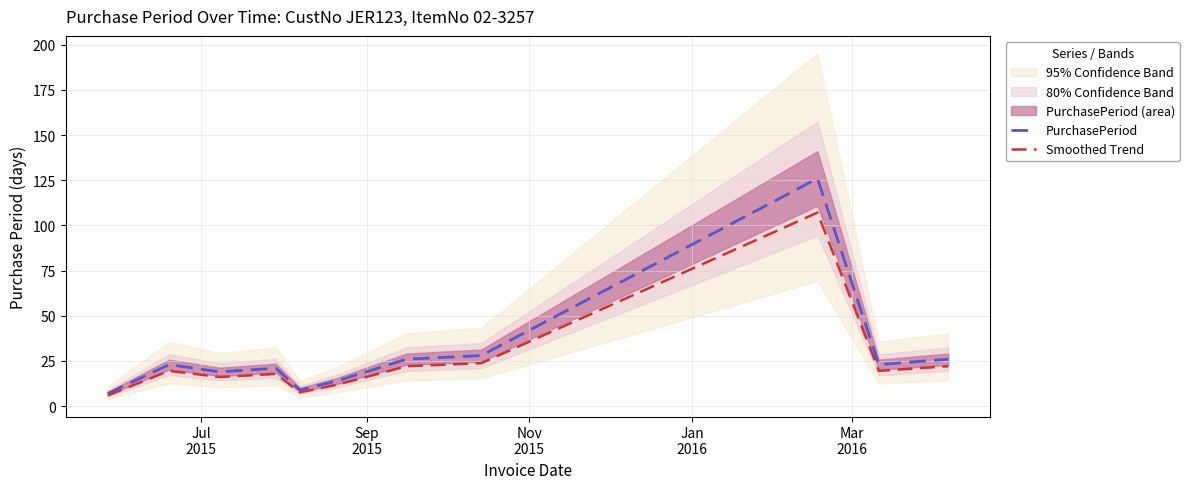

What is the greatest value displayed?

126.0